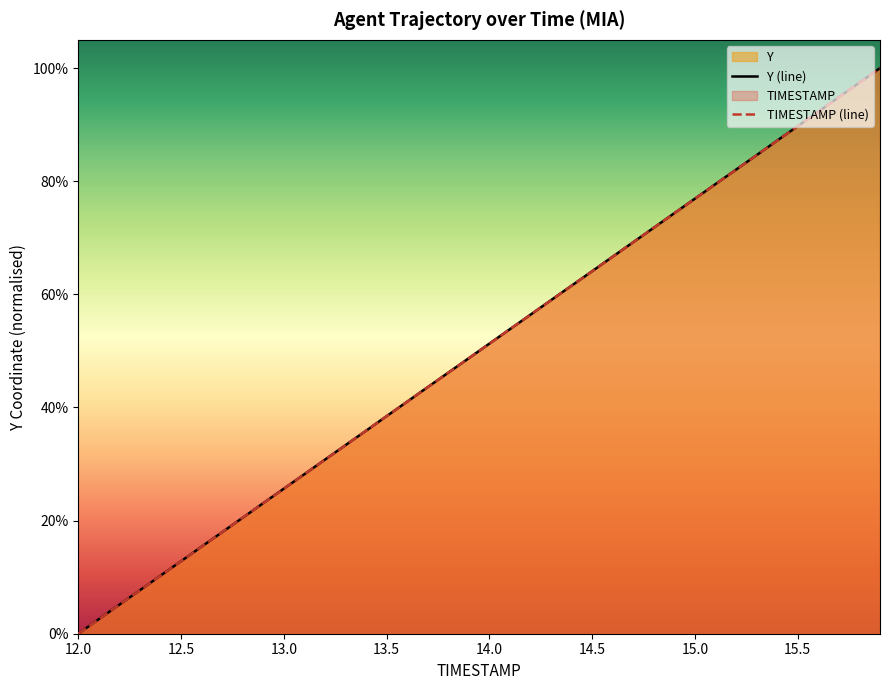

Which category has the lowest value in the Y (line) series?

12.0